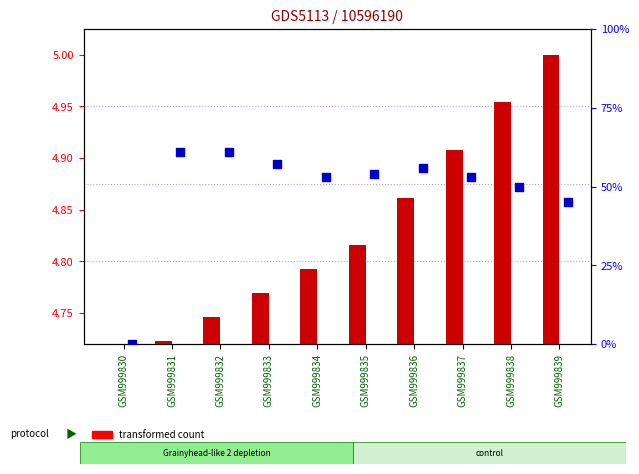

Which series has the largest Y range (max minus min)?

percentile rank within the sample